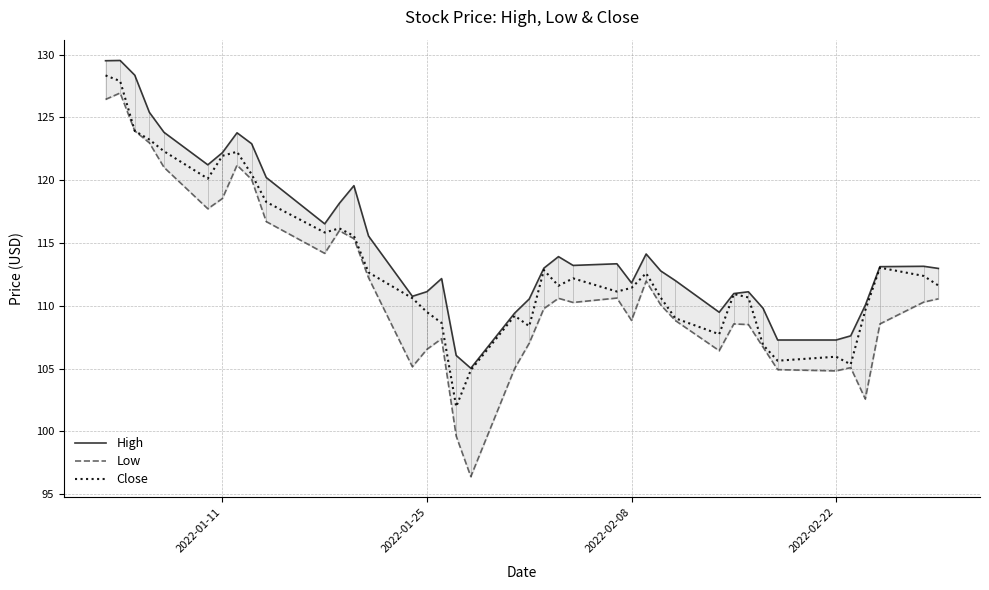

How many lines are shown in the chart?

3